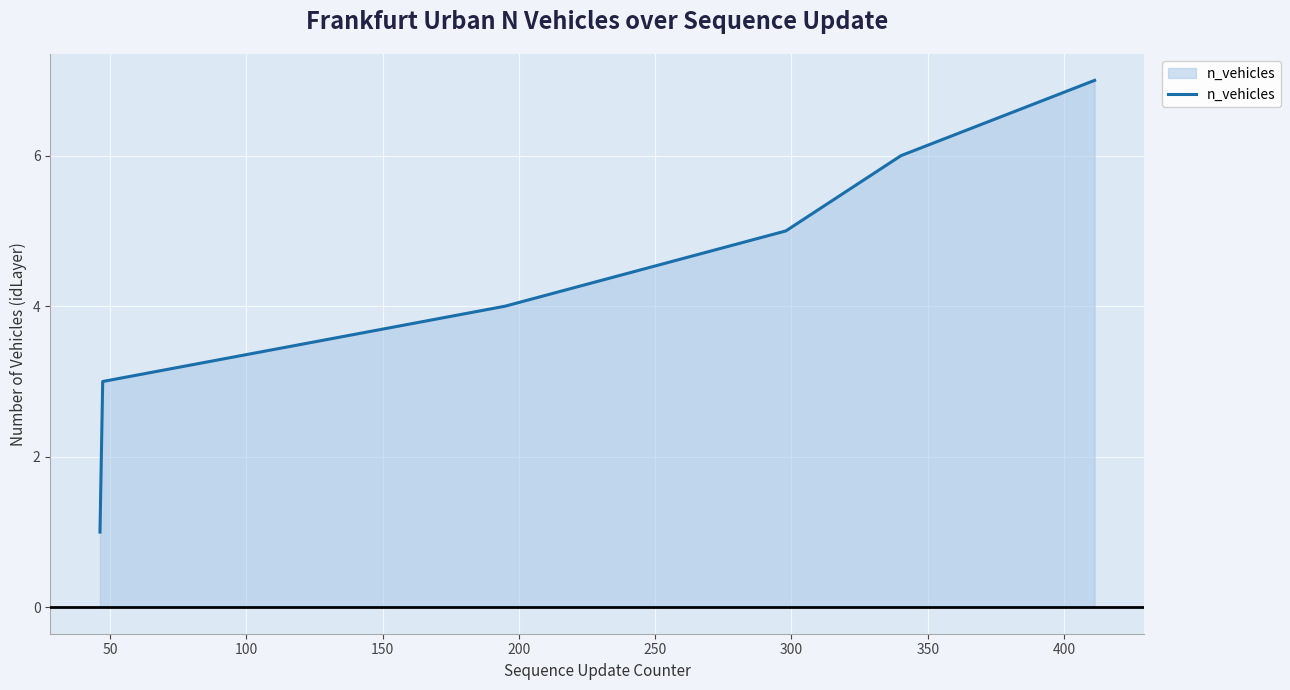

What is the greatest value displayed?

7